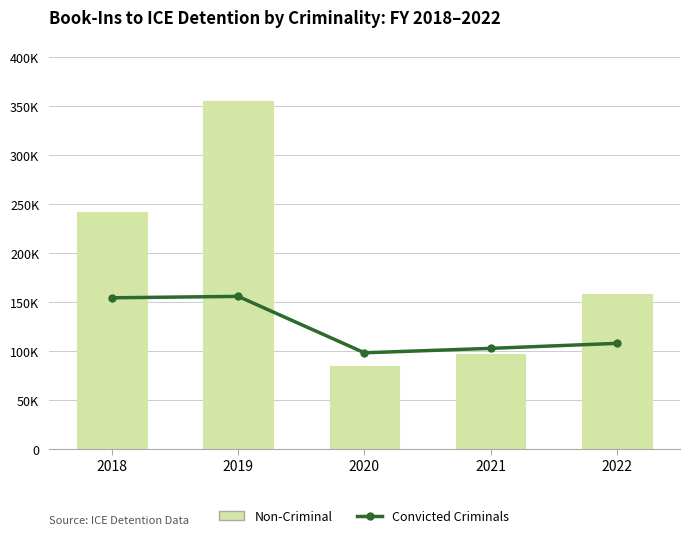

How many data points in Convicted Criminals are less than 107990?

2